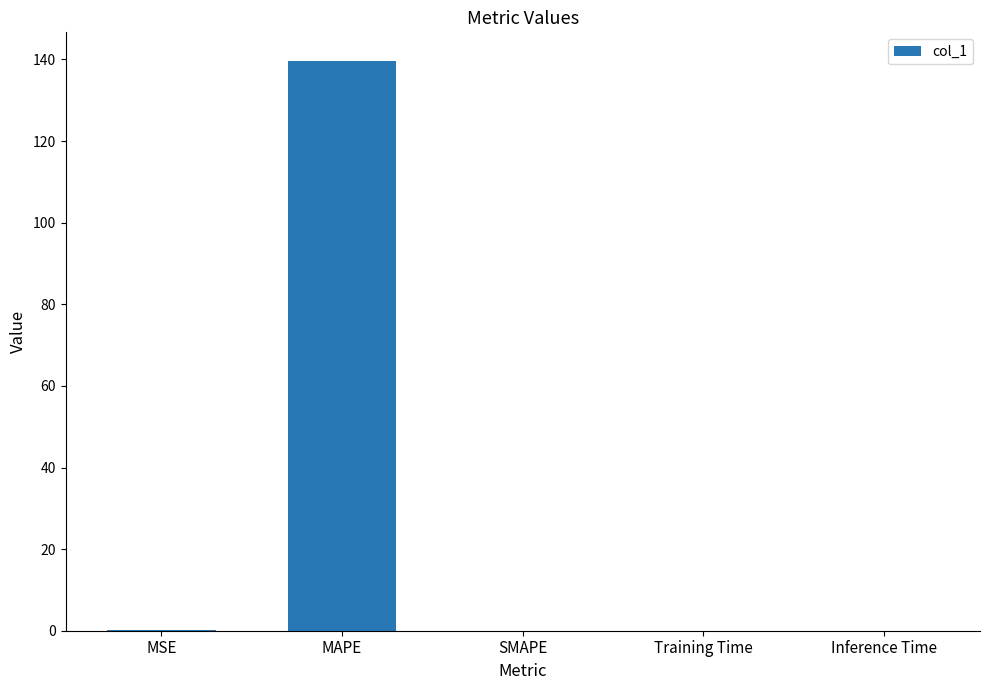

The value at SMAPE is 0.0. True or false?

True